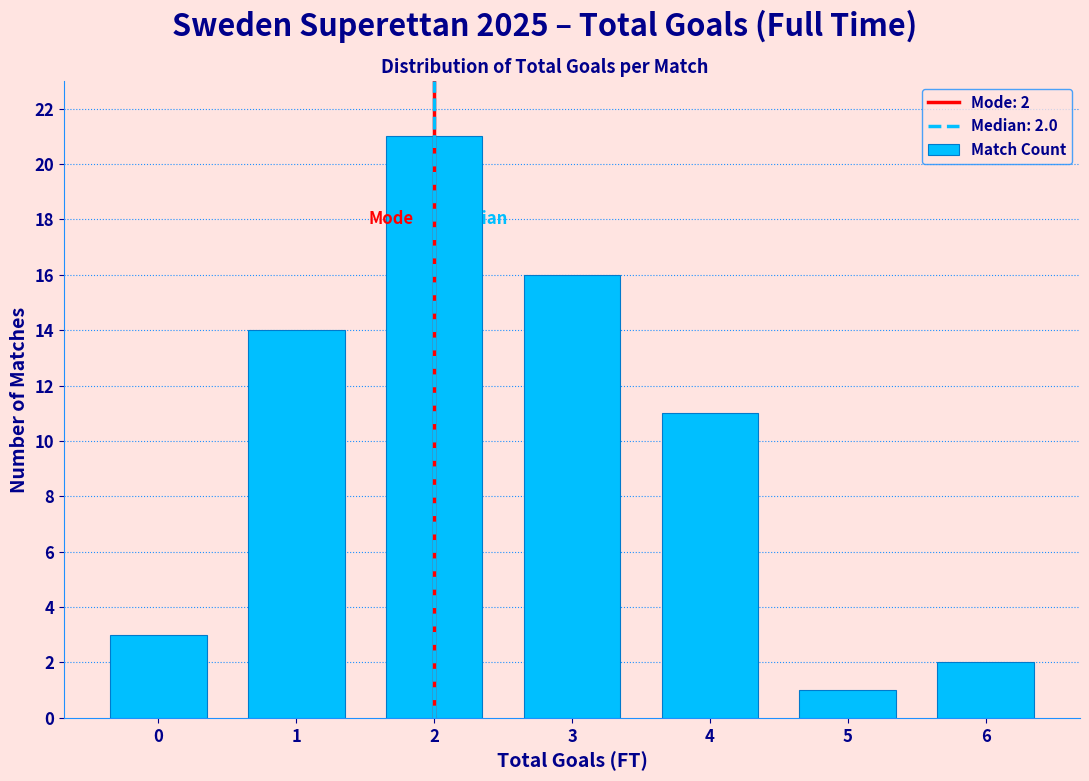

Which range on the x-axis has the tallest bar?

1.5 to 2.5